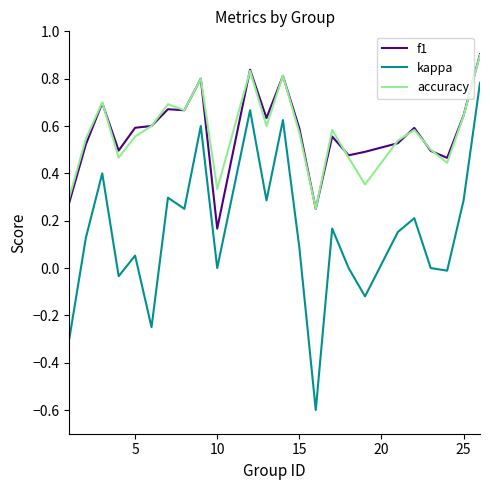

What is the greatest value displayed?

0.9